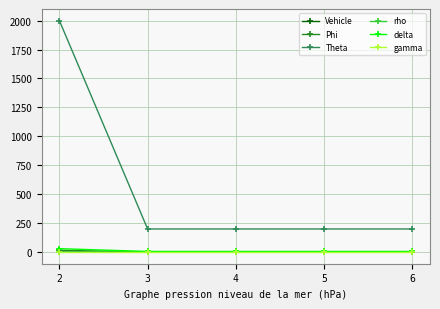

True or false: rho has a value of 0.7 at 2.

True